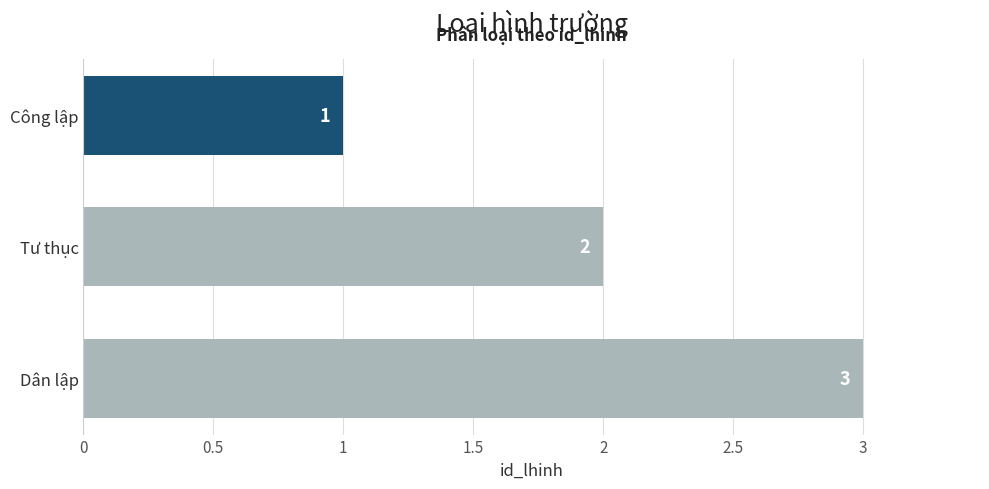

Does the chart contain any negative values?

No